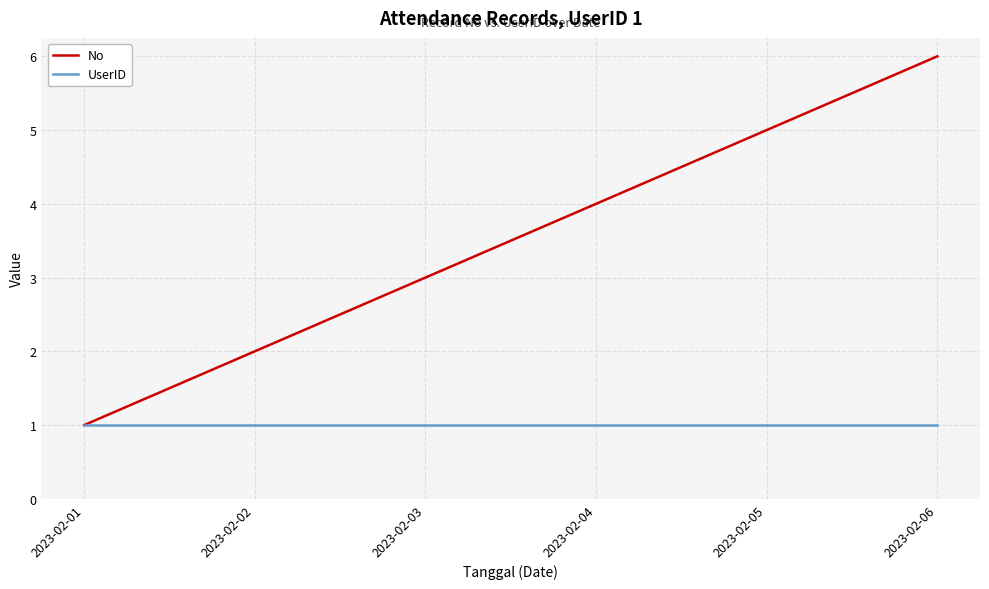

Which series has the largest total across all categories?

No